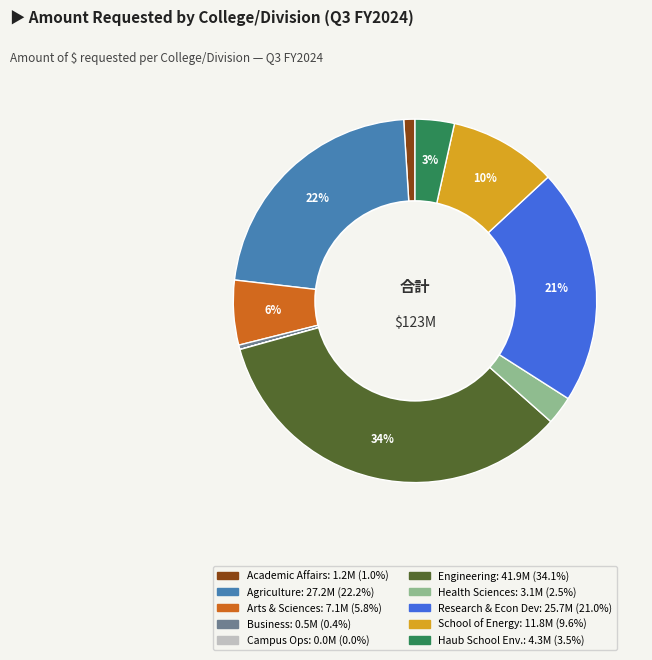

Is there a majority slice in this chart?

No